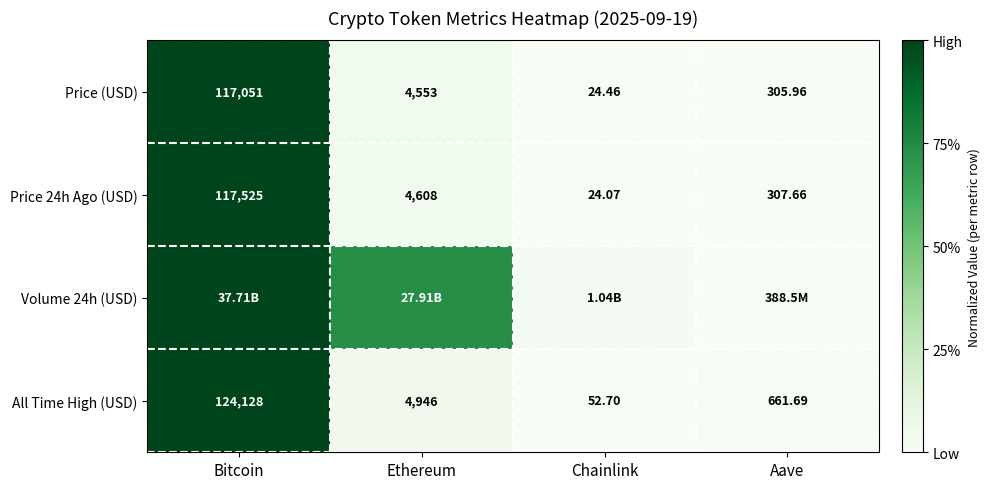

Where does the All Time High (USD) series first go above 4946?

Bitcoin